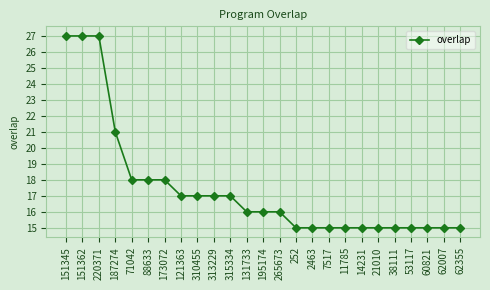

Read the value at 21010.

15